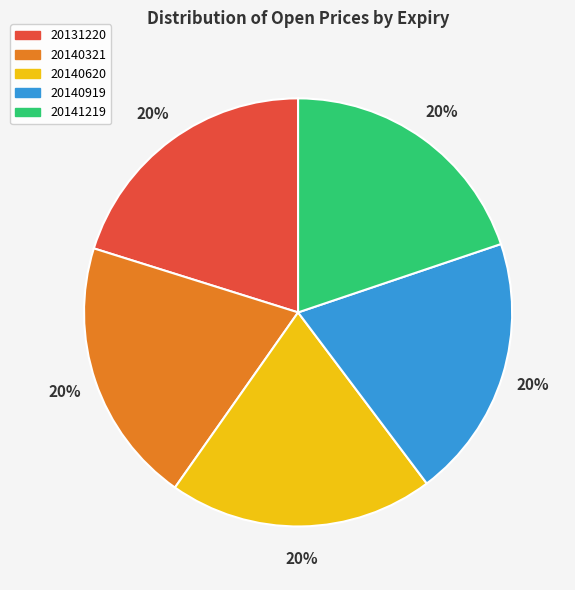

What percentage is the 20140620 slice, to the nearest percent?

20%